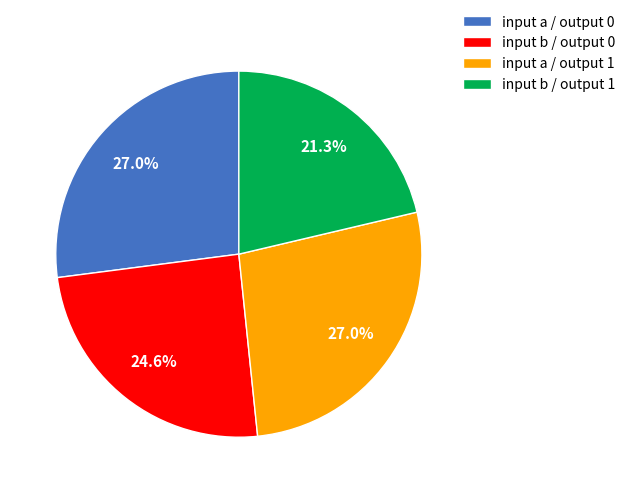

What is the smallest slice in the pie chart?

input b / output 1